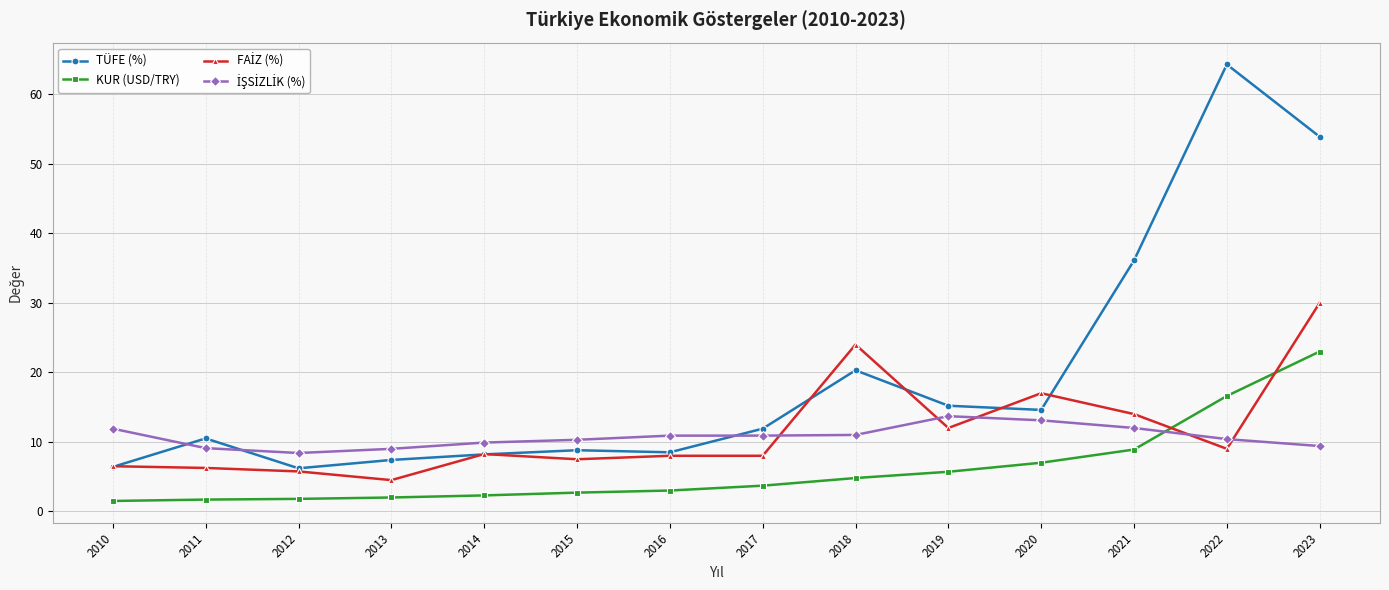

True or false: KUR (USD/TRY) and TÜFE (%) cross at least once.

False